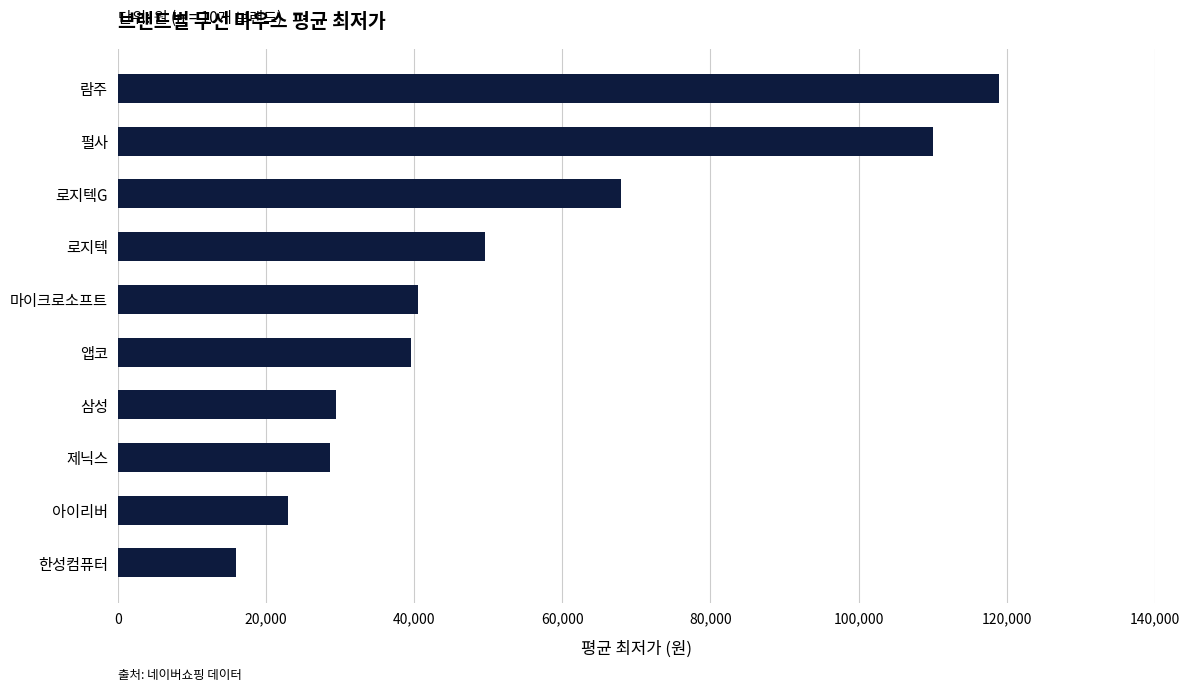

Where is the data nearest to the value 67450?

로지텍G